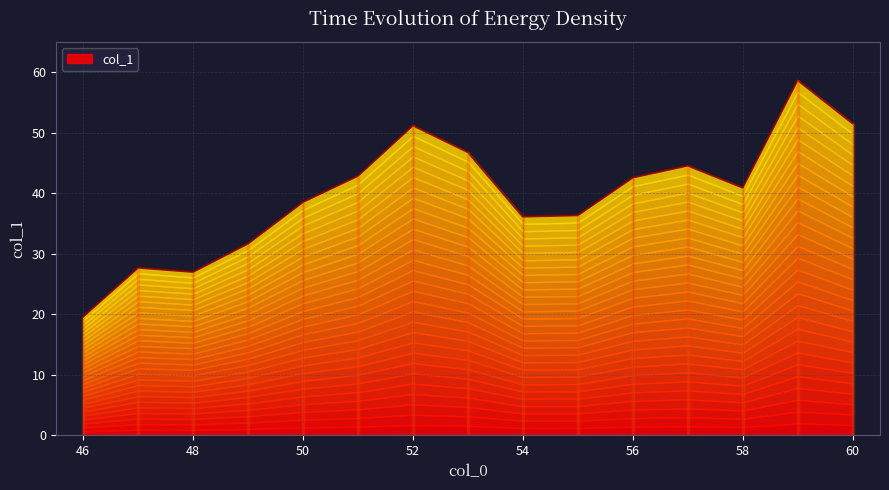

At which category does the data reach its first local peak?

47